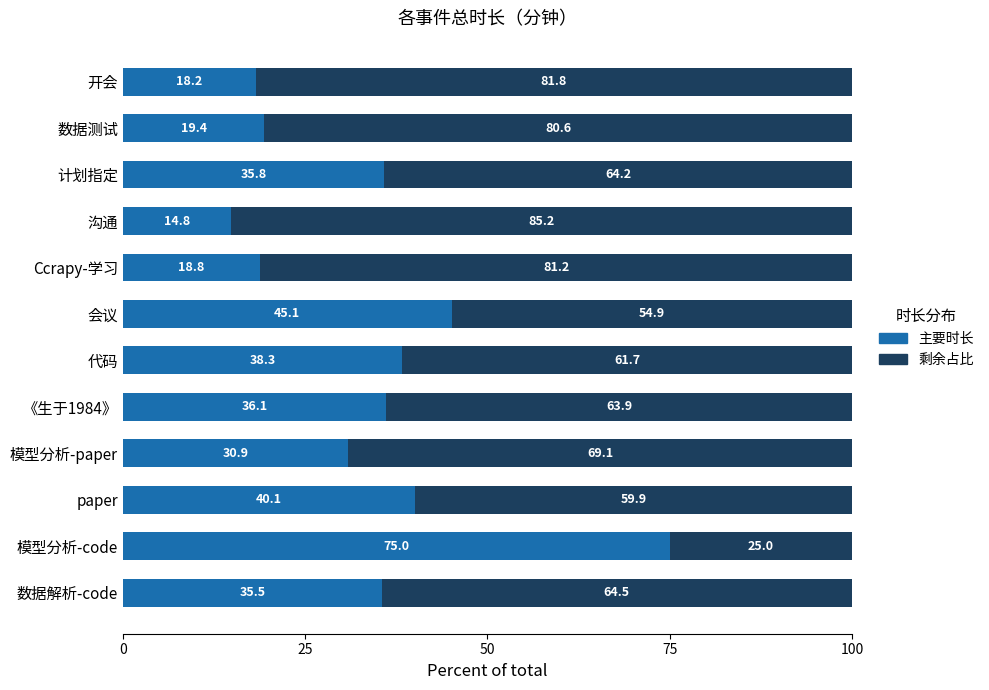

How many data points in 主要时长 are less than 35?

5